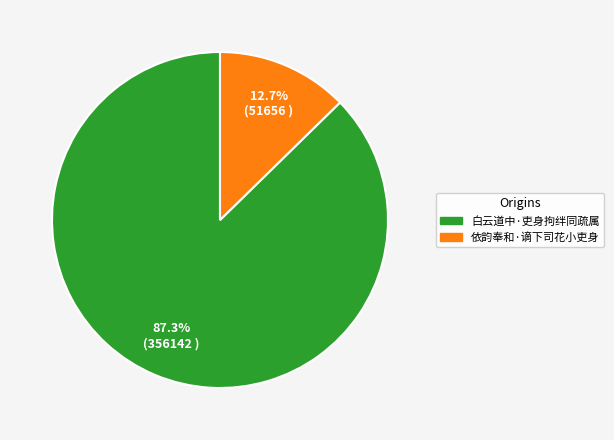

Does any single category account for the majority?

Yes